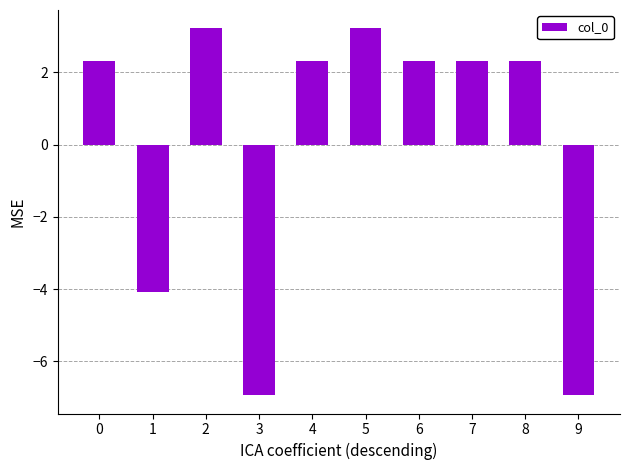

Between 1 and 7, which is larger?

7